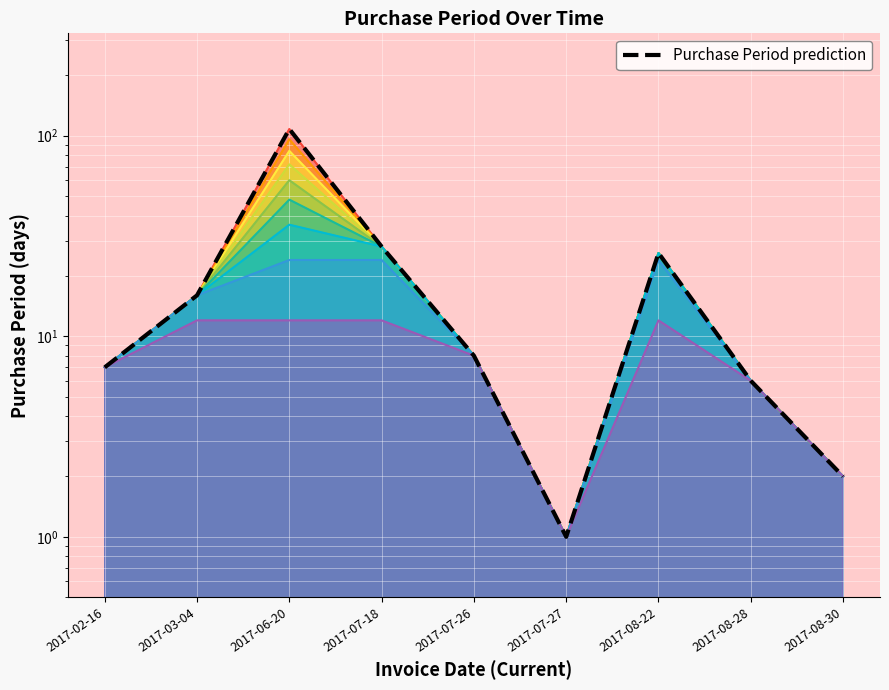

At which category does the data reach its first local valley?

2017-07-27